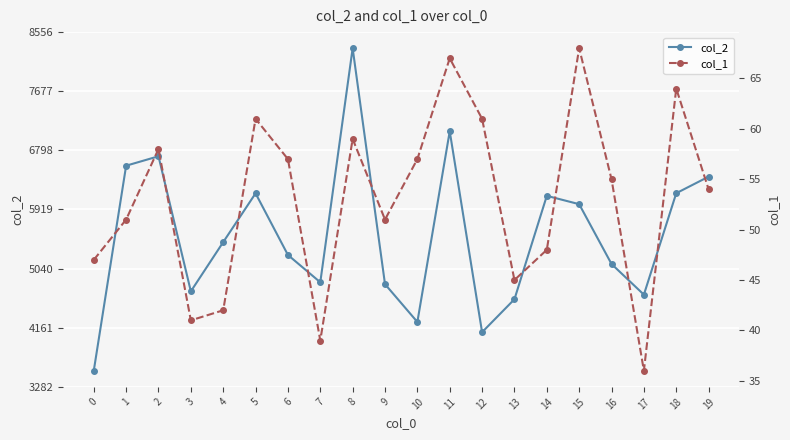

Which series has the largest range (max minus min)?

col_2